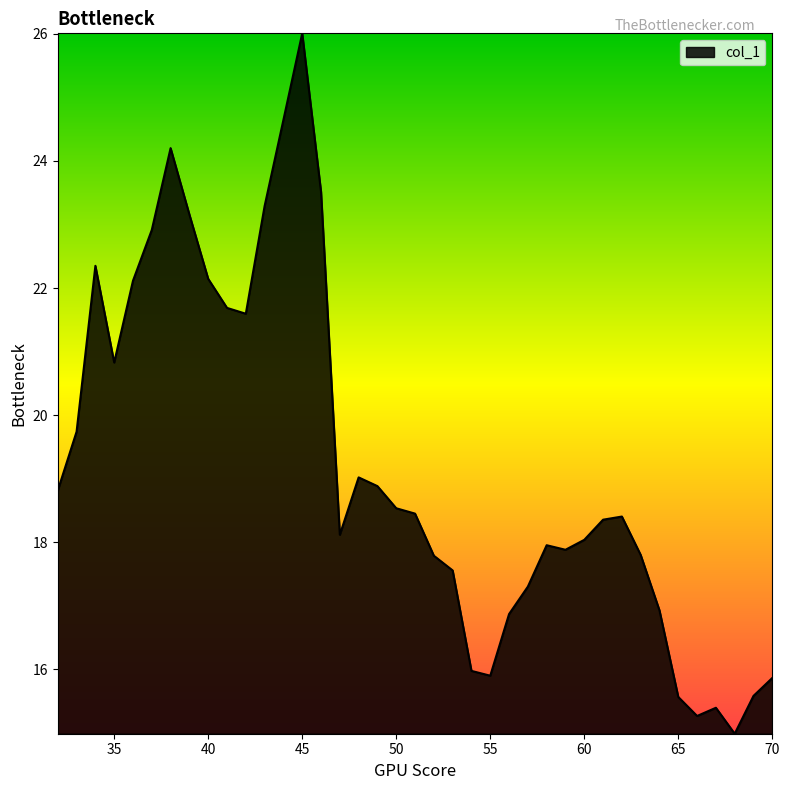

Does the chart have visible grid lines?

No